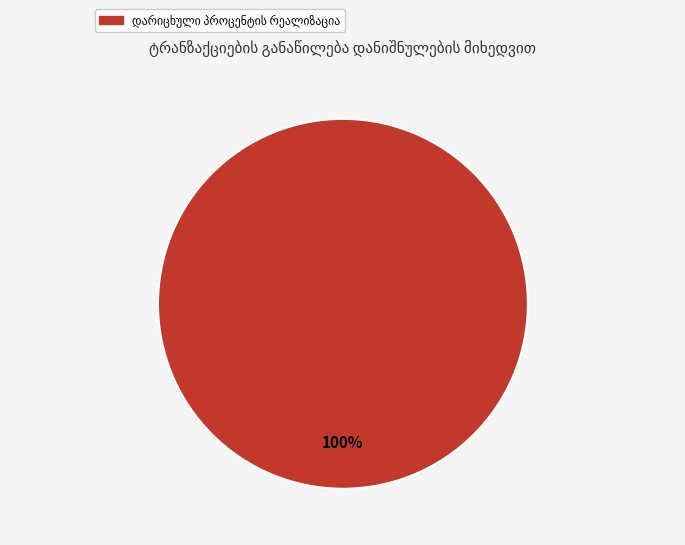

Is there any slice that represents more than half of the pie?

Yes